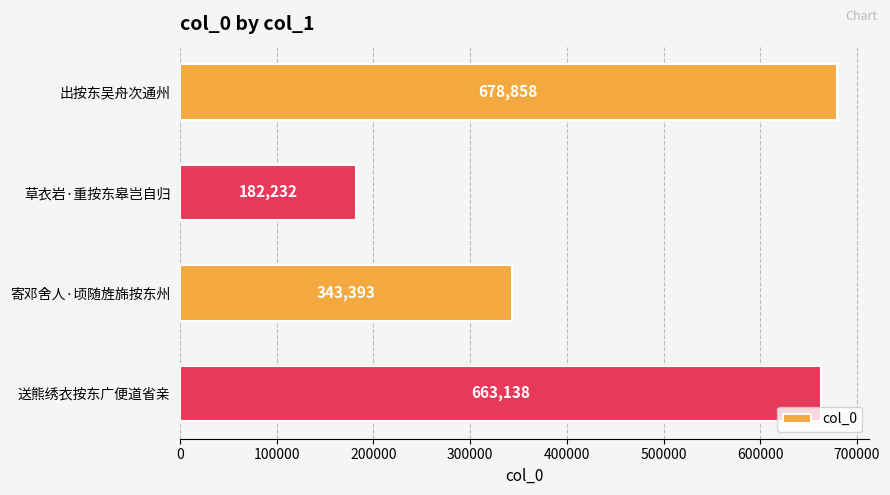

How many data points does each series have?

4